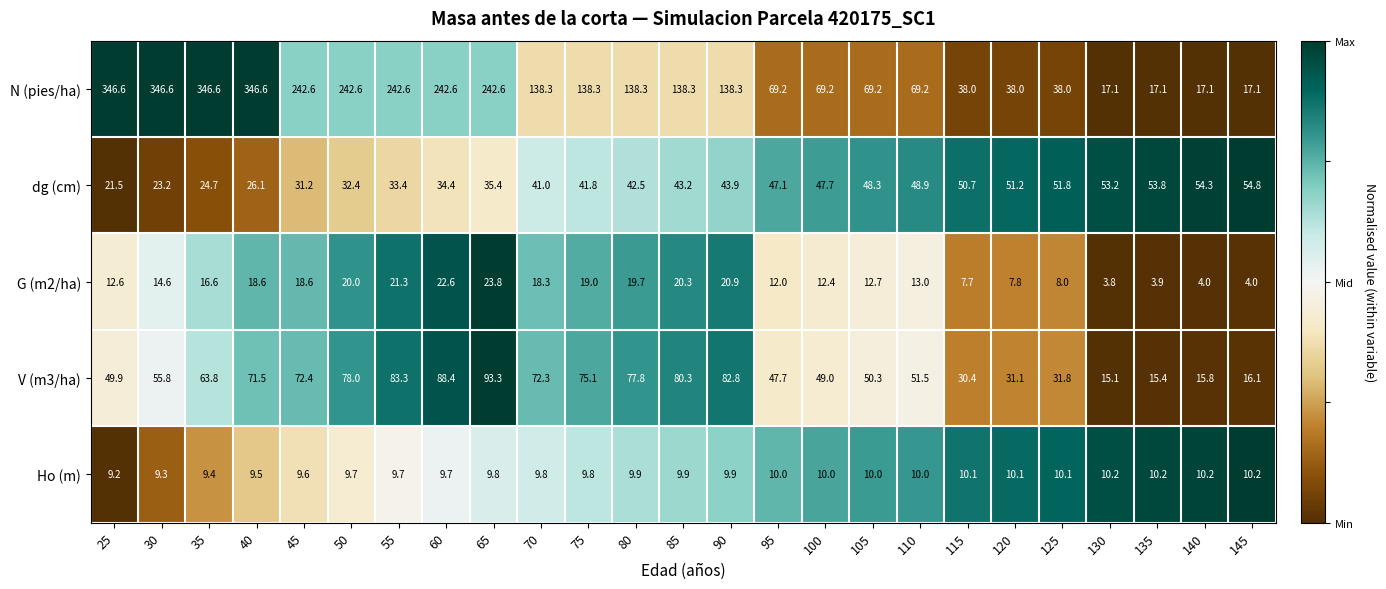

What is the lowest value of the V (m3/ha) series?

15.1